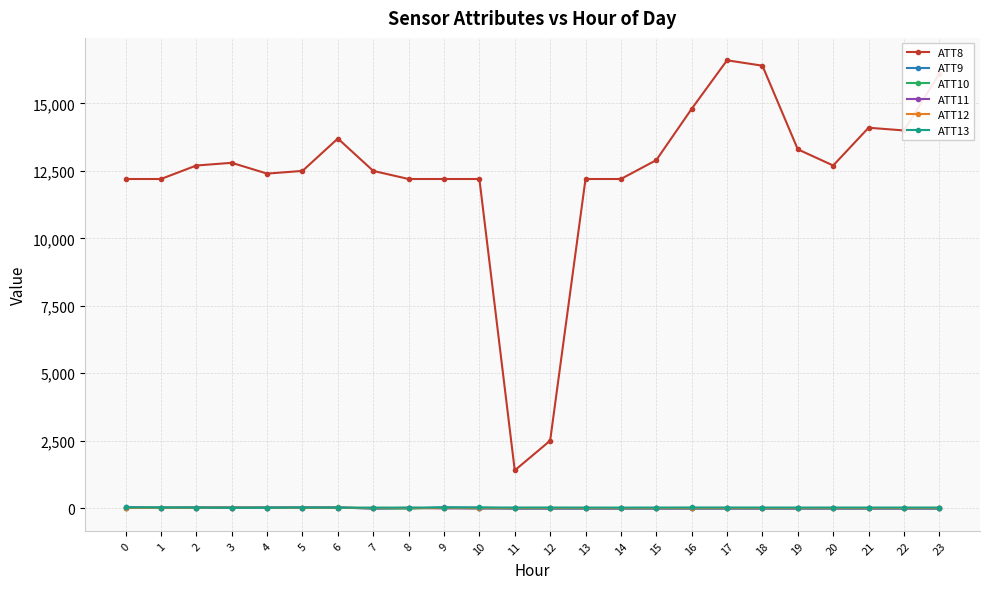

Between 11 and 17, which series saw the biggest shift?

ATT8